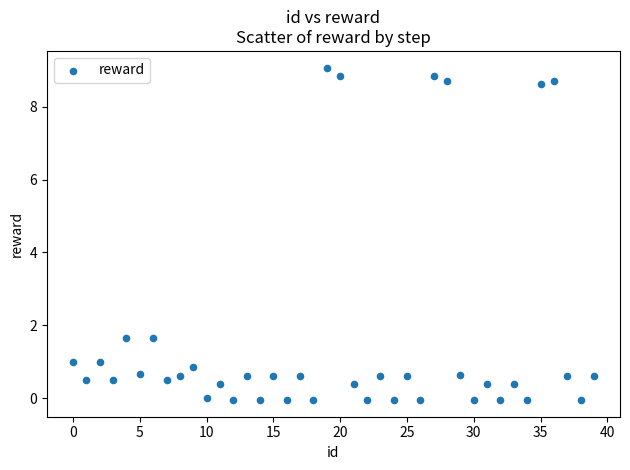

What is the range of Y values (max minus min)?

9.1